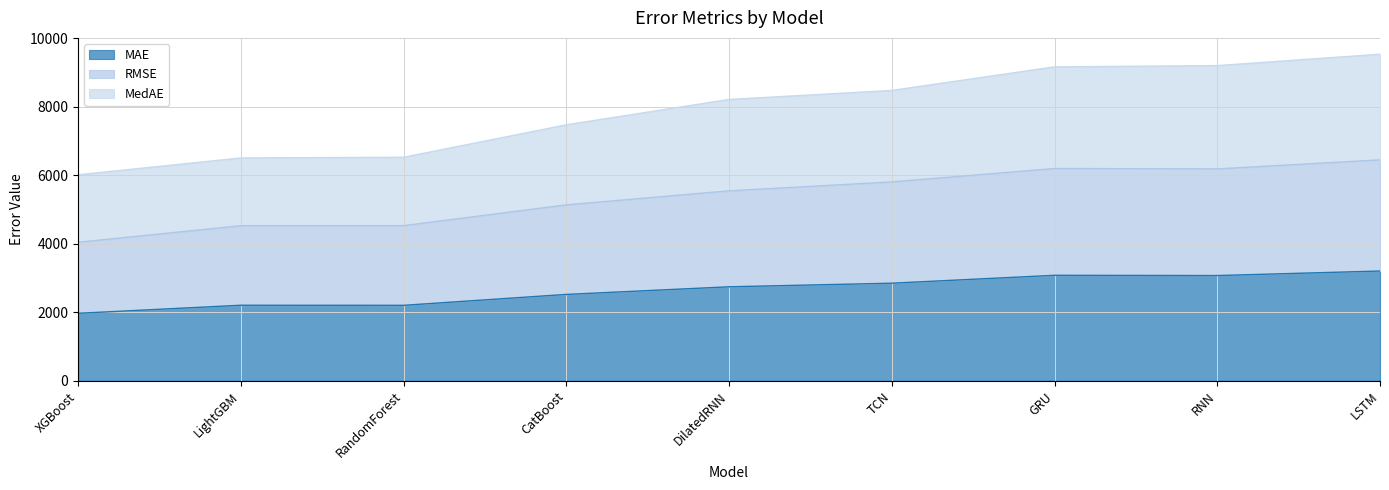

Rank the series by their average value, from highest to lowest.

MedAE, RMSE, MAE